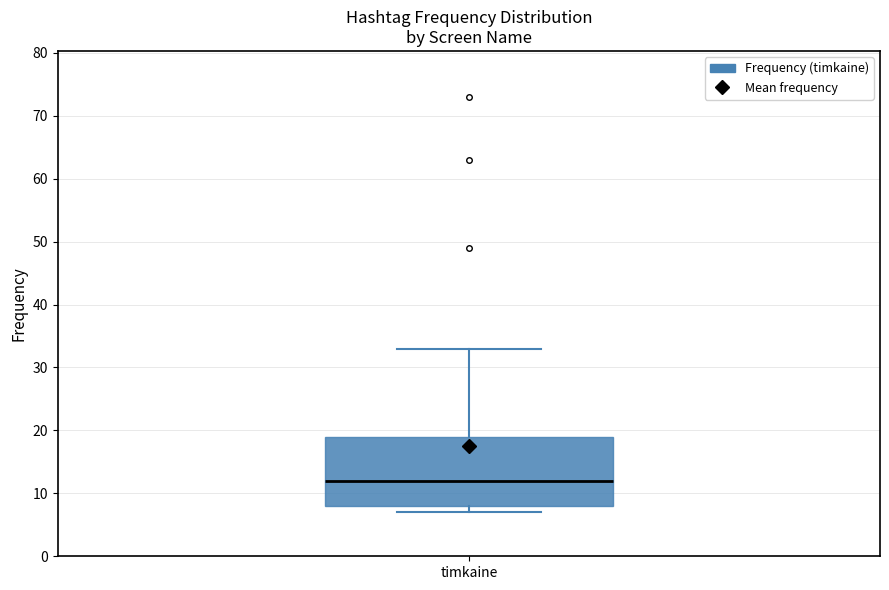

Transcribe this box plot: give where the median line is, the range the box spans, and where the two whiskers end, as read against the y-axis. The values are not printed on the chart, so give them approximately, as read against the axis.

median 12, box 8 to 19, whiskers 7 to 33